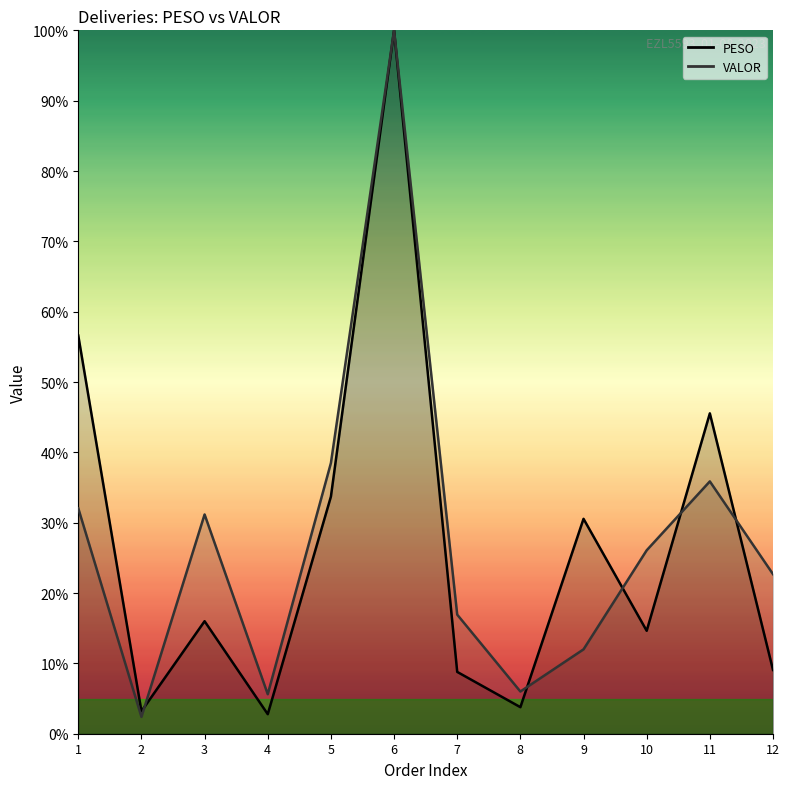

What is the sum of the VALOR values at 5 and 10?

64.6